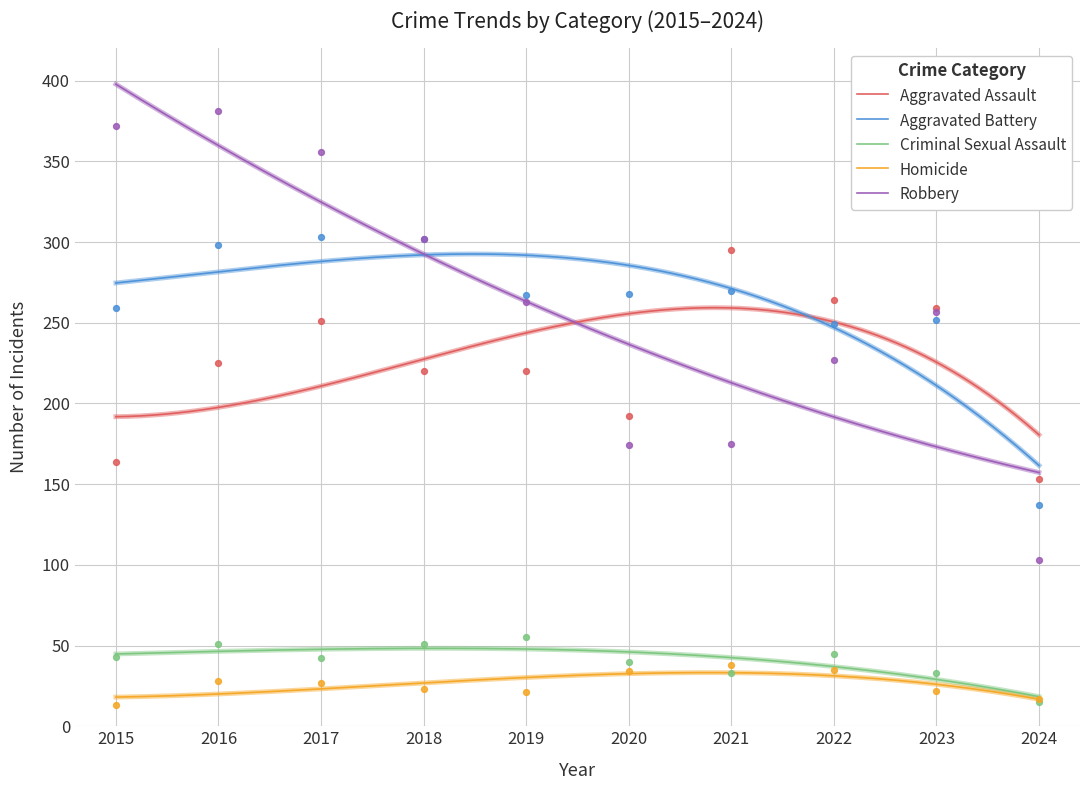

What is the total value across all series at 2017?

979